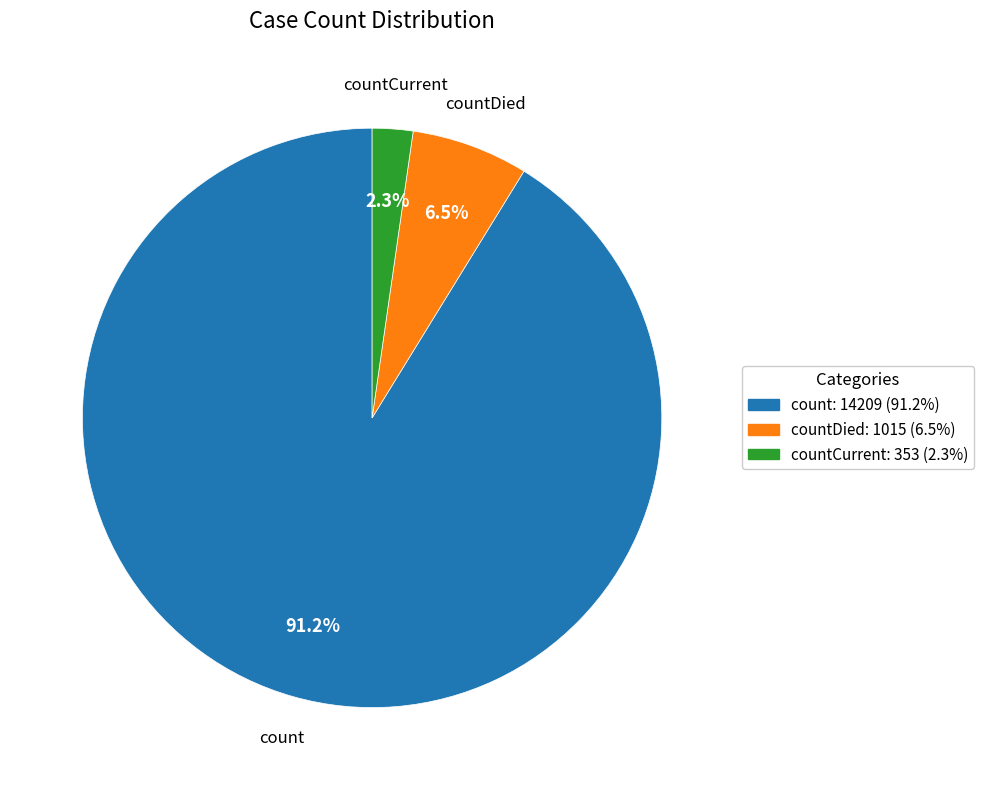

What percentage is the countCurrent slice, to the nearest percent?

2%